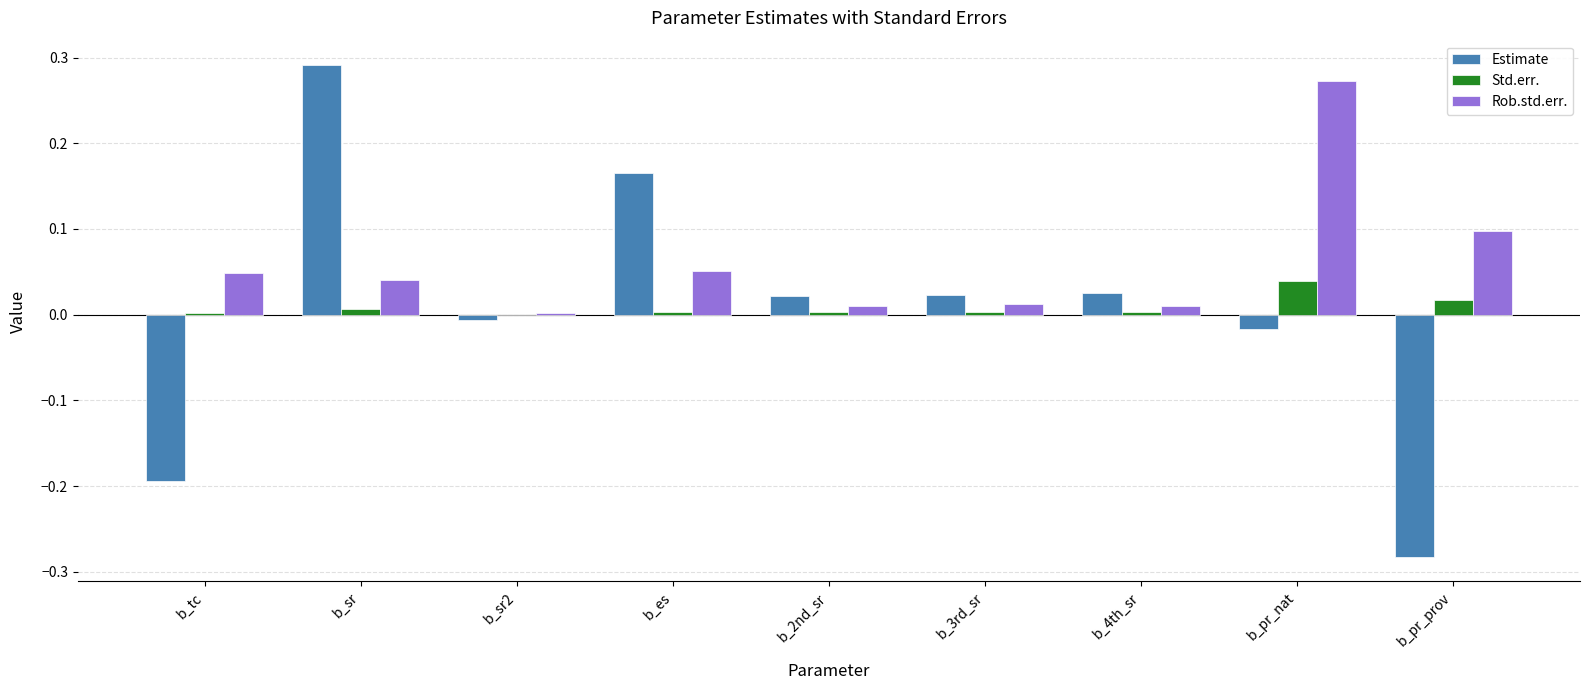

How many categories are shown in the chart?

9